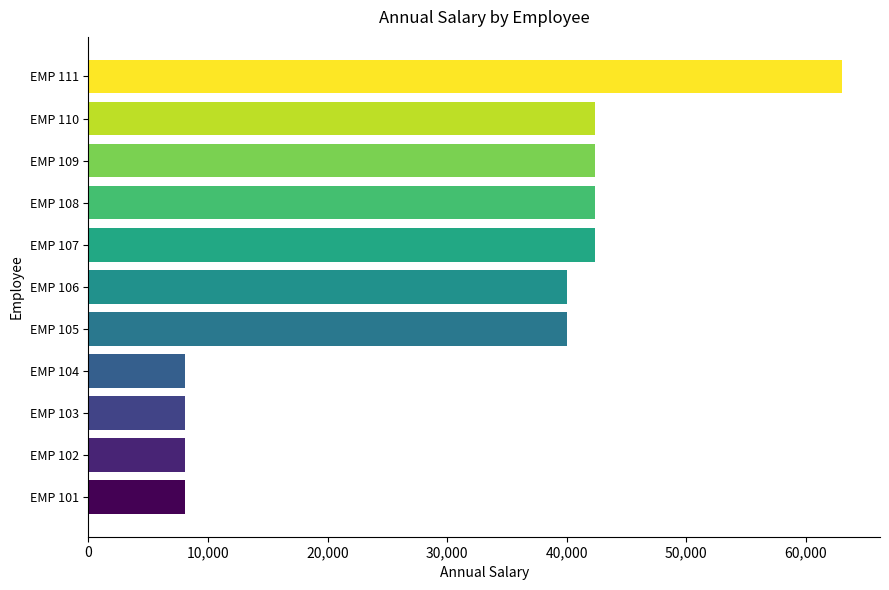

Which has a higher value, EMP 106 or EMP 107?

EMP 107